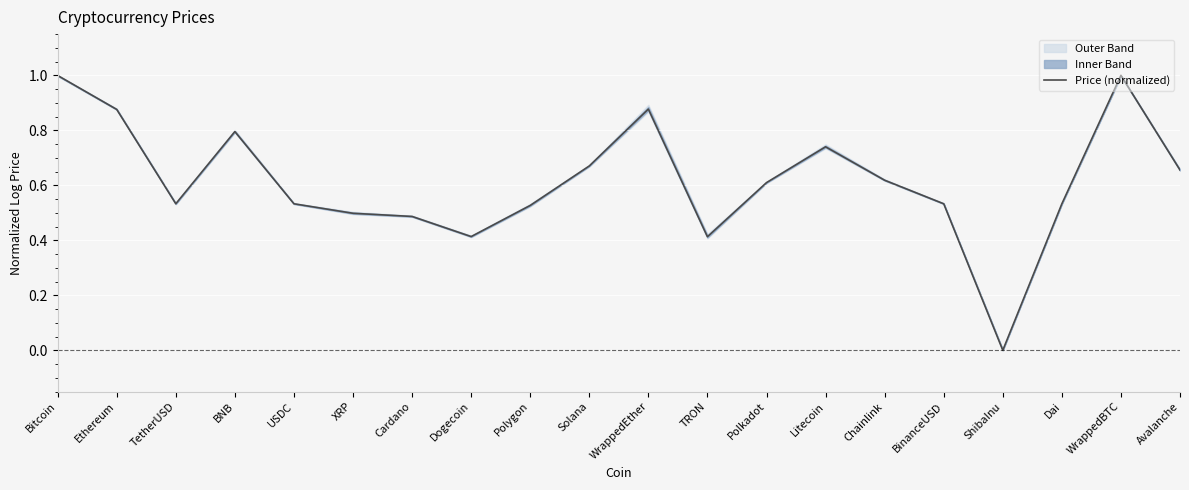

What is the difference between the values at Chainlink and TRON?

0.2